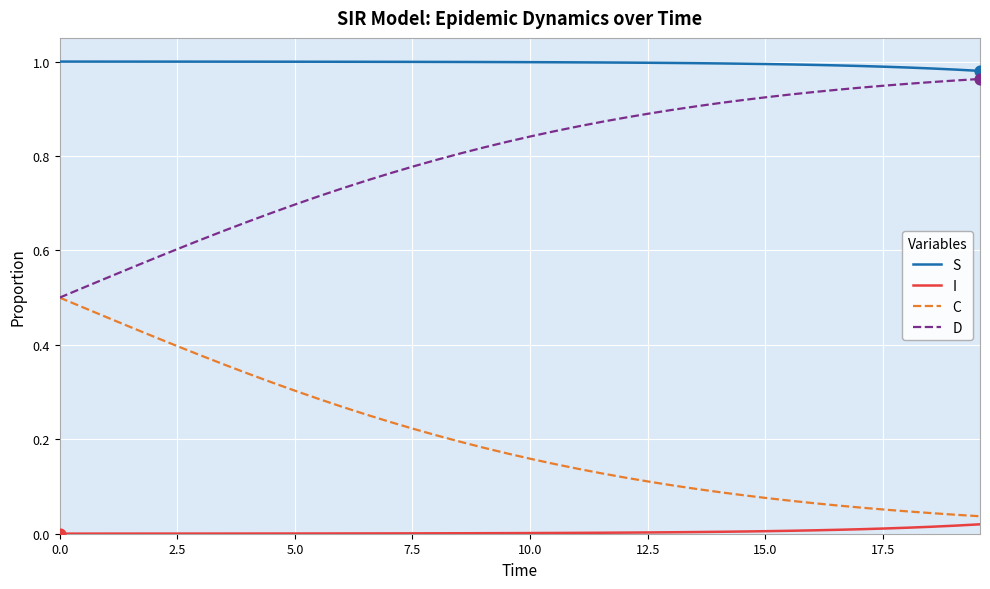

True or false: C and S cross at least once.

False